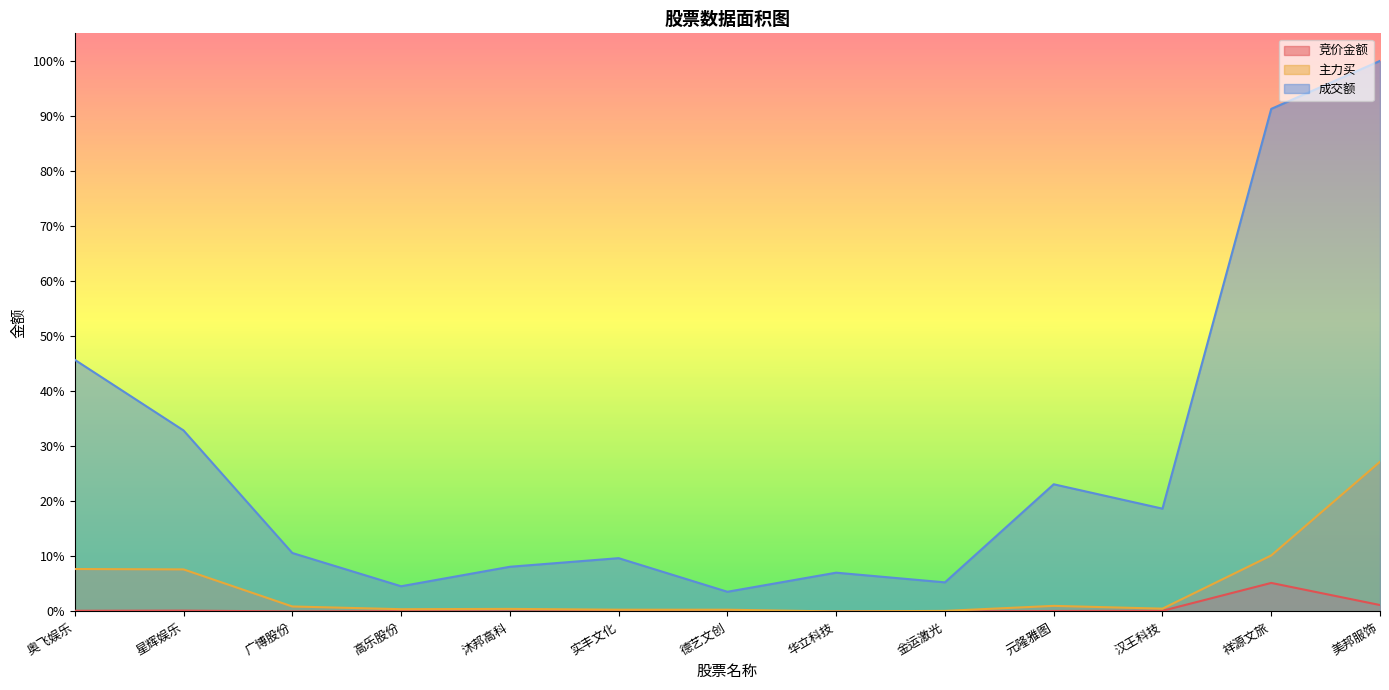

Which series changed the most between 奥飞娱乐 and 星辉娱乐?

成交额